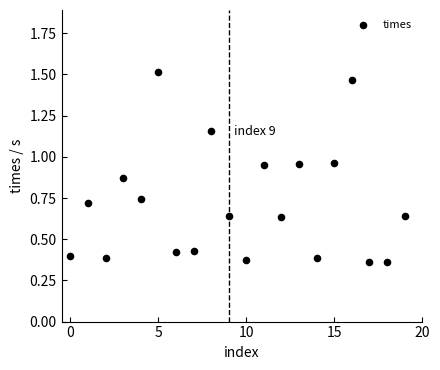

Count the number of points in this scatter plot.

20